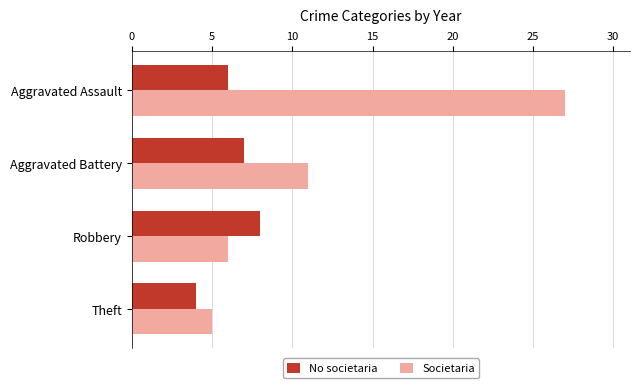

List the series in order of their overall mean, lowest first.

No societaria, Societaria